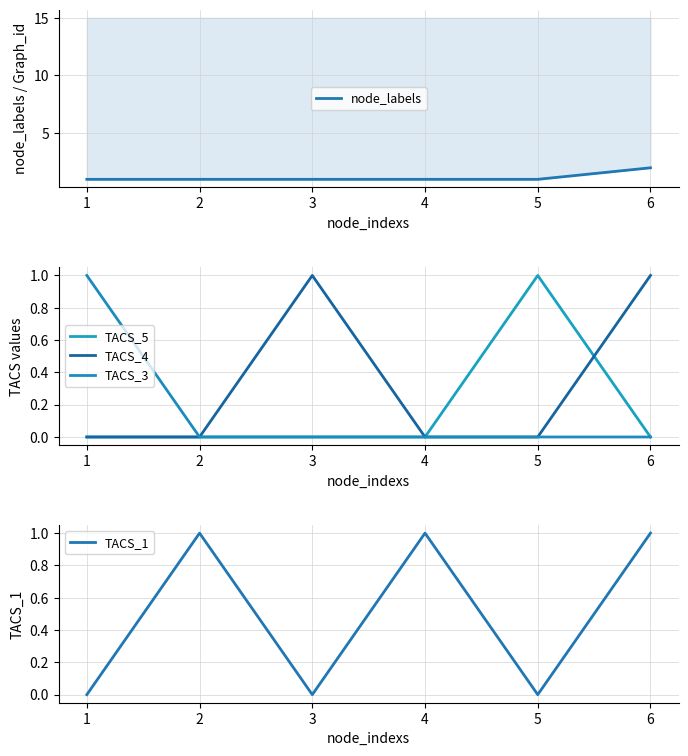

Reading right to left, transcribe all the data shown in this chart.

node_labels: 2	1	1	1	1	1
TACS_5: 0	1	0	0	0	0
TACS_4: 1	0	0	1	0	0
TACS_3: 0	0	0	0	0	1
TACS_1: 1	0	1	0	1	0